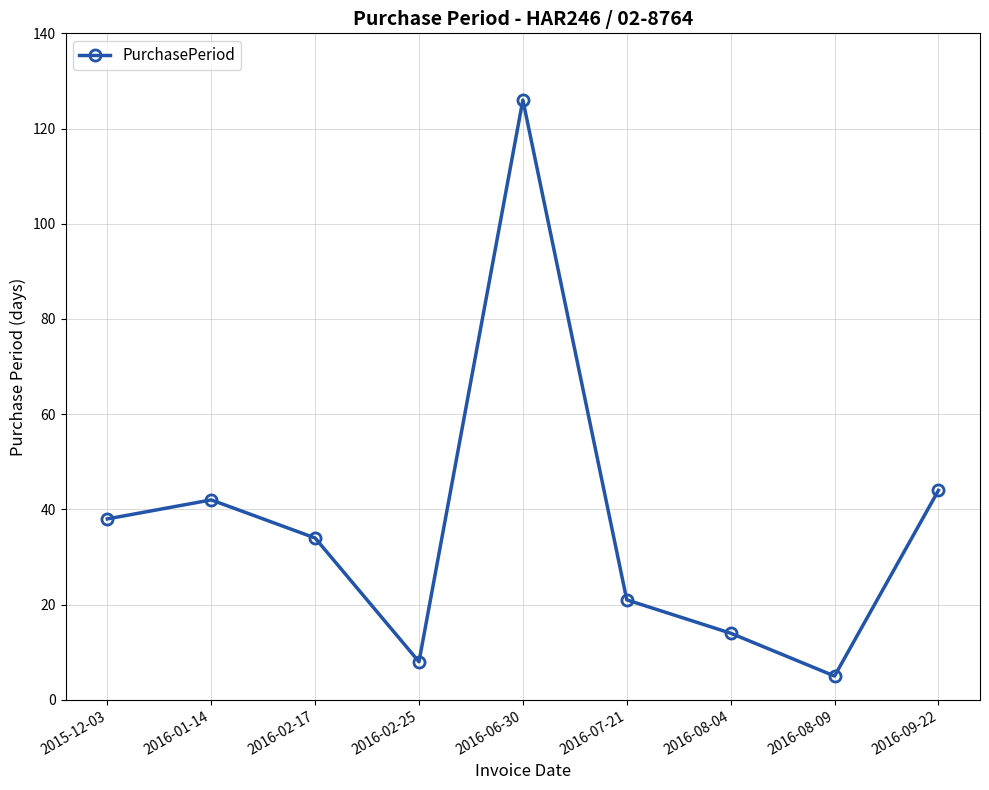

What is the label of the 7th point from the right?

2016-02-17